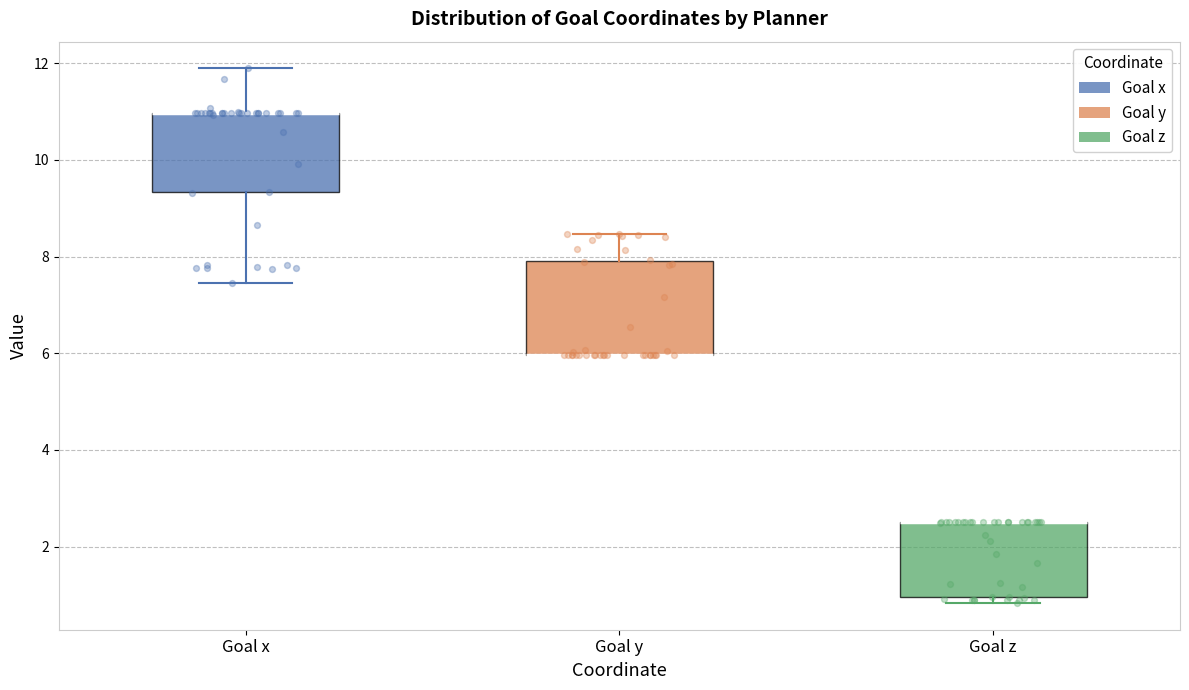

Comparing the boxes themselves (not the whiskers), which one is the tallest?

Goal y